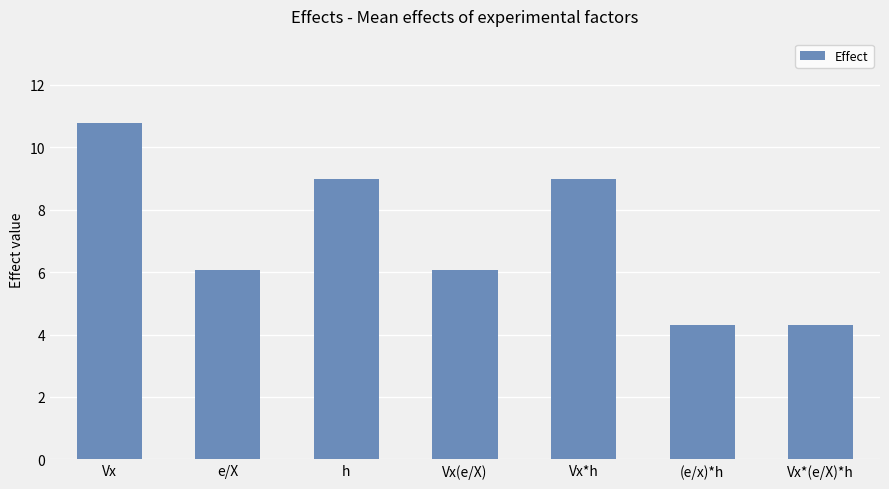

What is the difference between the values at h and Vx?

1.8